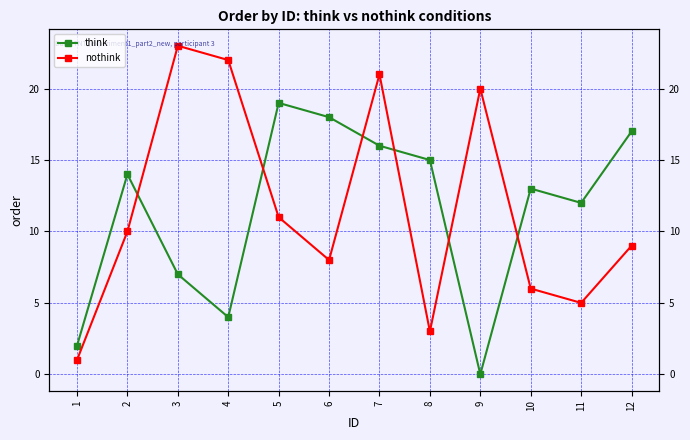

Which has a higher value, 11 or 10?

10